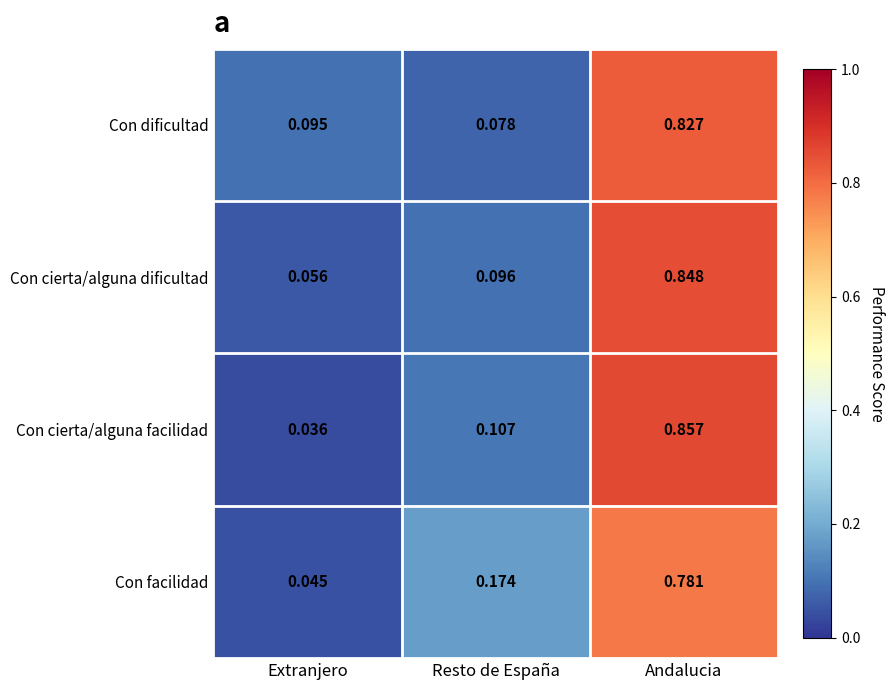

Rank the series by their maximum value, from highest to lowest.

Con cierta/alguna facilidad, Con cierta/alguna dificultad, Con dificultad, Con facilidad